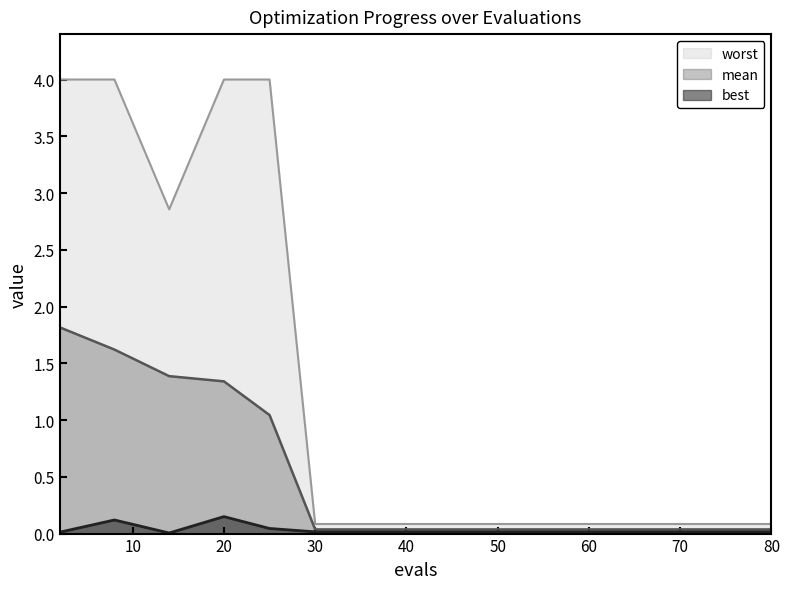

True or false: best and mean intersect in this chart.

False